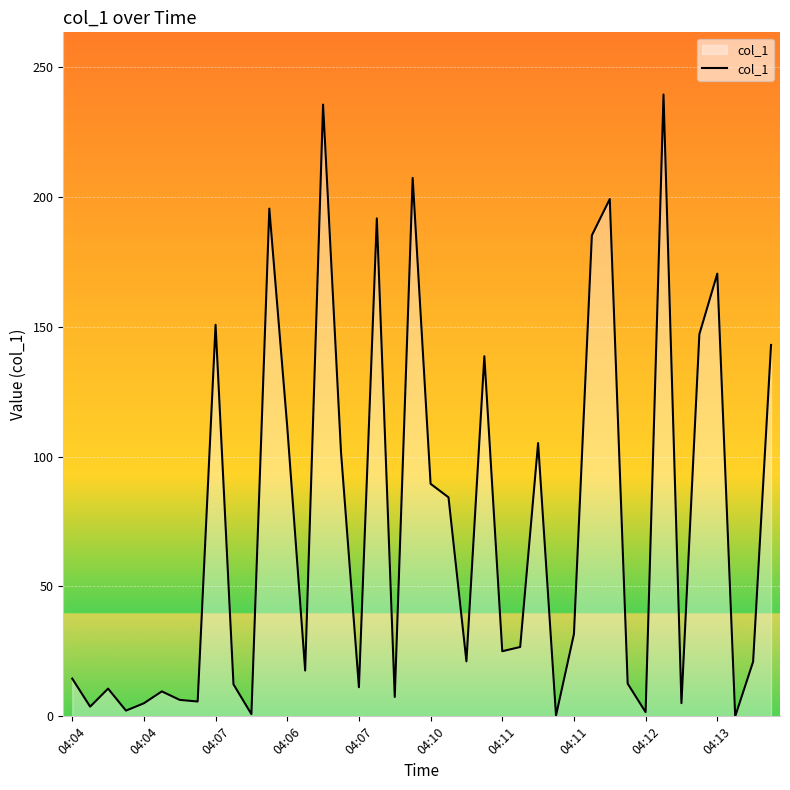

What is the greatest value displayed?

239.4